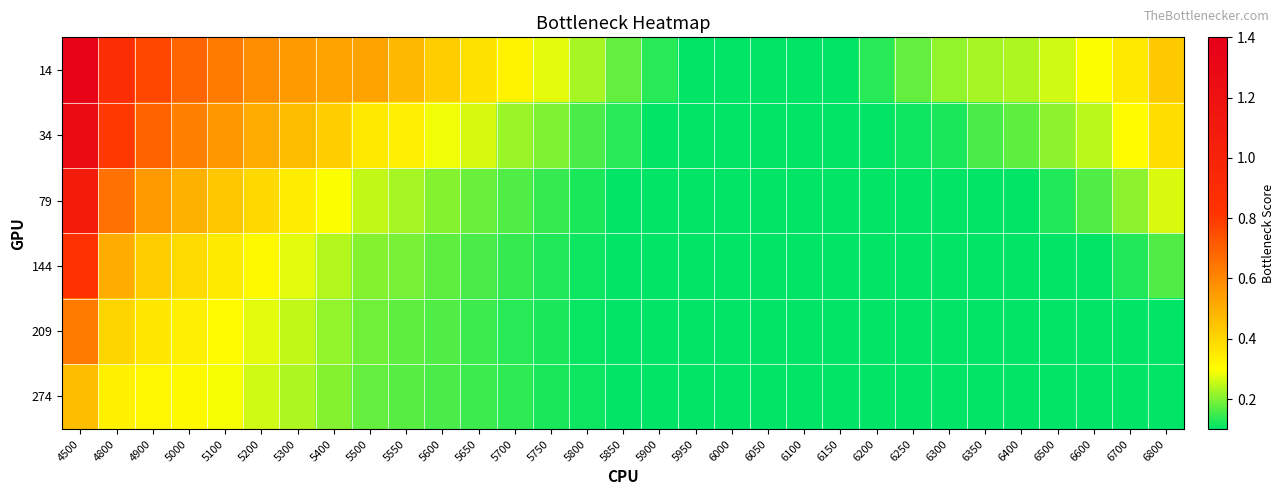

Rank the series at 5200 from highest to lowest value.

14, 34, 79, 144, 209, 274